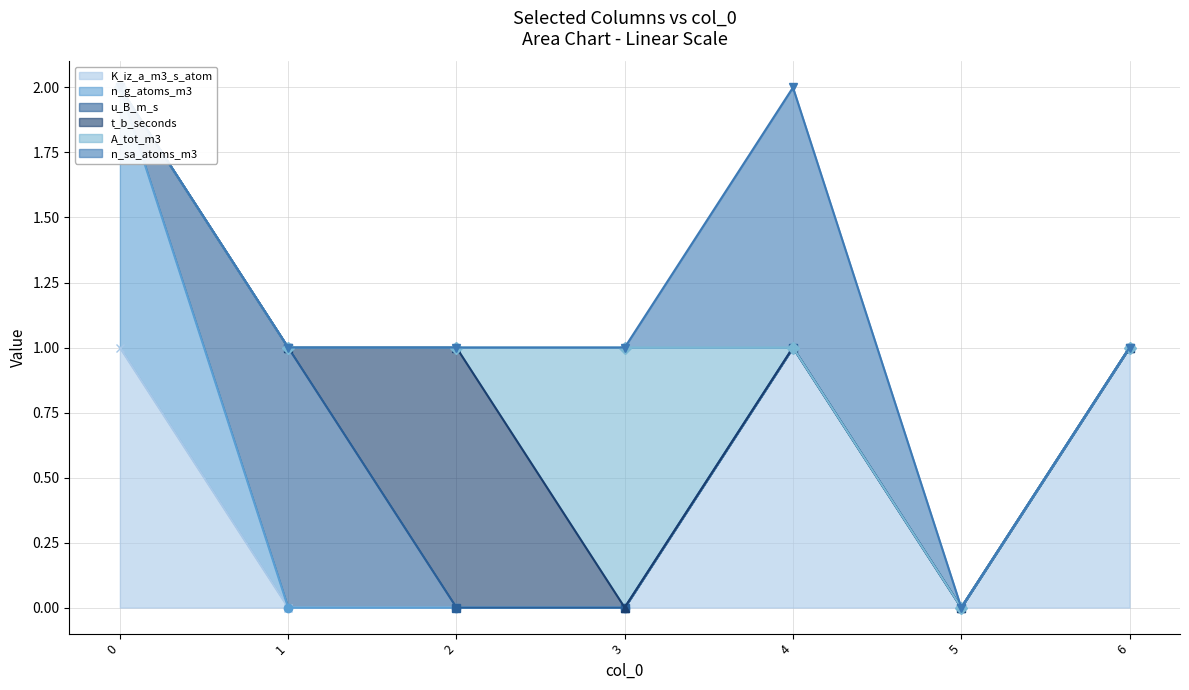

What is the difference between the maximum and minimum values in the K_iz_a_m3_s_atom series?

1